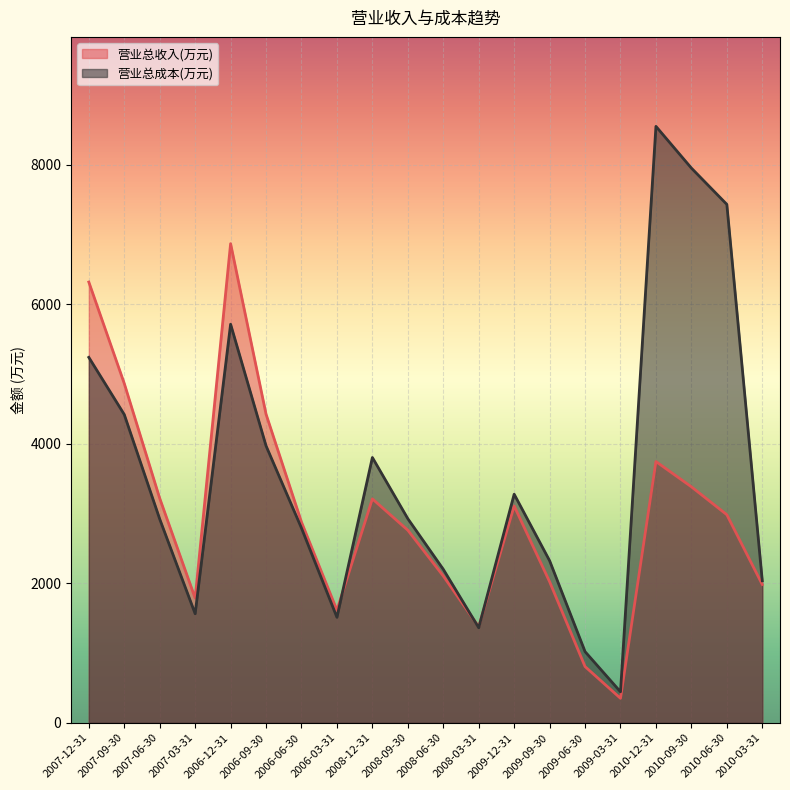

How many lines are shown in the chart?

2